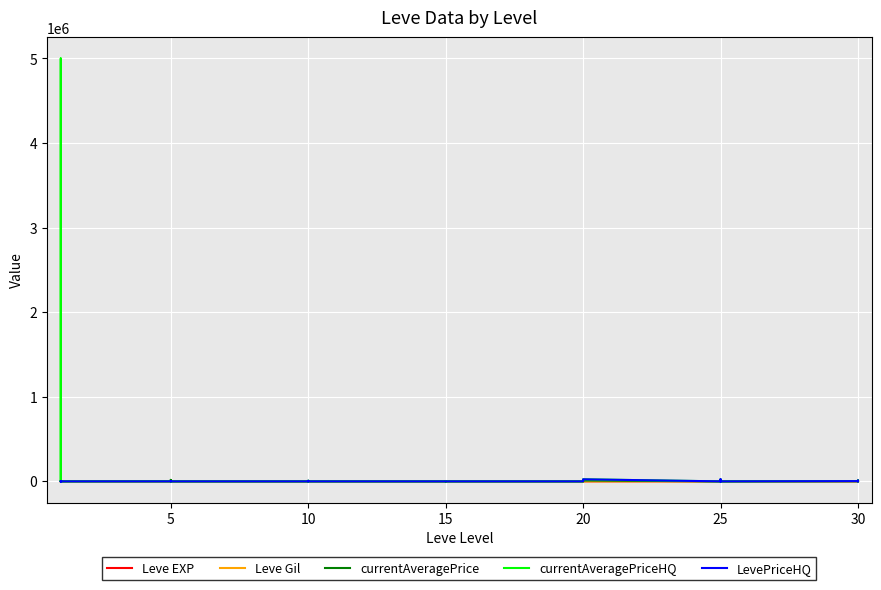

Reading left to right, what are all the values shown in this chart?

Leve EXP: 1	1	630	1	1	630	4	6	2	5	2	3	4	7	3	9	13	9	18	13	7	24	18	14	9	16	28	17	12	8	47	36	8	39	36	12	31	64	31	62
Leve Gil: 330	690	112	160	690	630	140	168	139	140	170	139	170	170	287	174	230	170	236	235	350	240	170	174	287	192	245	293	91	295	316	379	202	294	388	107	377	391	160	428
currentAveragePrice: 1820	3763	3742	1893	2219	88	1894	17500	900	3000	1722	0	0	6700	882	1000	0	328	0	0	443	0	328	0	0	0	0	0	0	10626	0	1566	10626	500	10000	0	2500	0	10000	4500
currentAveragePriceHQ: 300	0	0	216	5000017	72	0	0	0	0	1006	0	0	6800	925	0	0	0	0	0	0	0	0	0	0	0	0	0	0	24445	0	0	24445	0	10000	0	3000	0	10000	4500
LevePriceHQ: 300	0	0	216	0	72	0	0	0	0	1006	0	0	6800	925	0	0	0	0	0	0	0	0	0	0	0	0	0	0	24445	0	0	24445	0	10000	0	3000	0	10000	4500